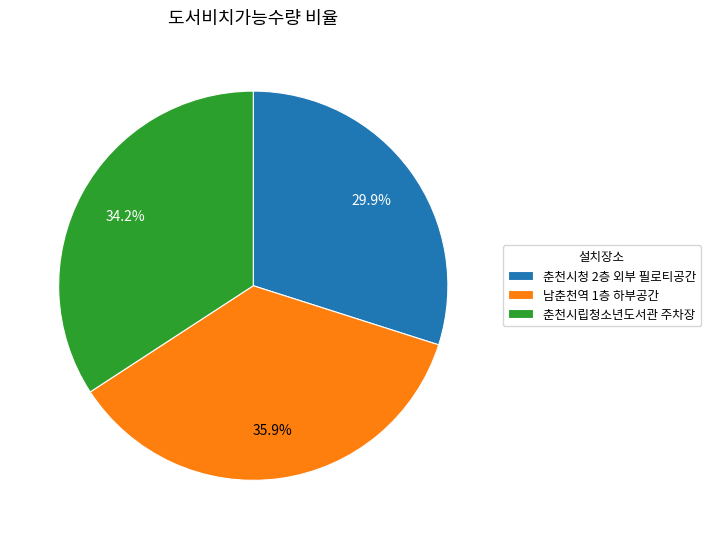

Is the sum of 남춘천역 1층 하부공간 and 춘천시립청소년도서관 주차장 greater than half?

Yes